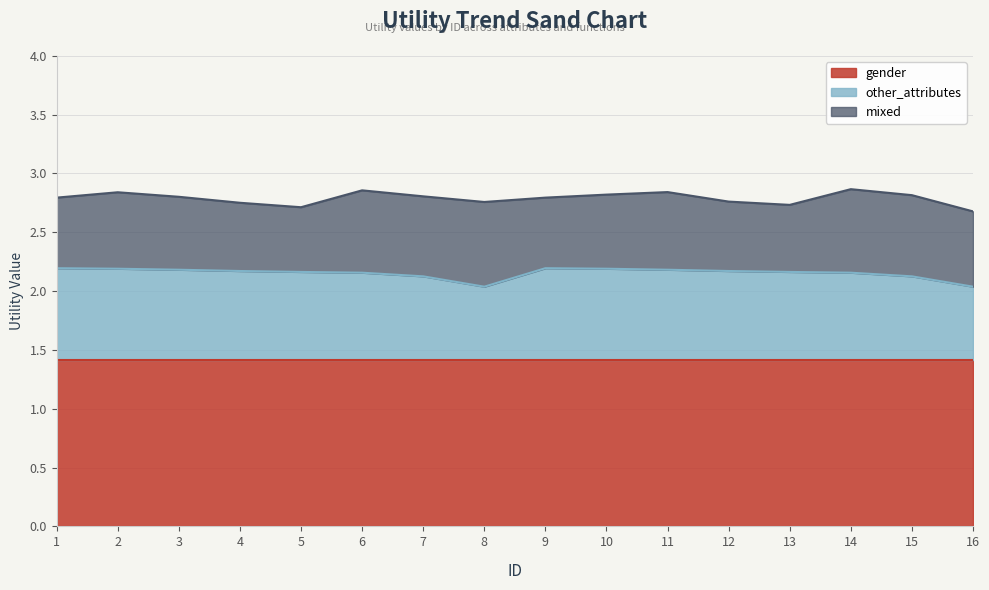

Reading left to right, extract all data points from this chart.

gender: 1=1.4	2=1.4	3=1.4	4=1.4	5=1.4	6=1.4	7=1.4	8=1.4	9=1.4	10=1.4	11=1.4	12=1.4	13=1.4	14=1.4	15=1.4	16=1.4
other_attributes: 1=0.8	2=0.8	3=0.8	4=0.8	5=0.7	6=0.7	7=0.7	8=0.6	9=0.8	10=0.8	11=0.8	12=0.8	13=0.7	14=0.7	15=0.7	16=0.6
mixed: 1=0.6	2=0.7	3=0.6	4=0.6	5=0.6	6=0.7	7=0.7	8=0.7	9=0.6	10=0.6	11=0.7	12=0.6	13=0.6	14=0.7	15=0.7	16=0.6